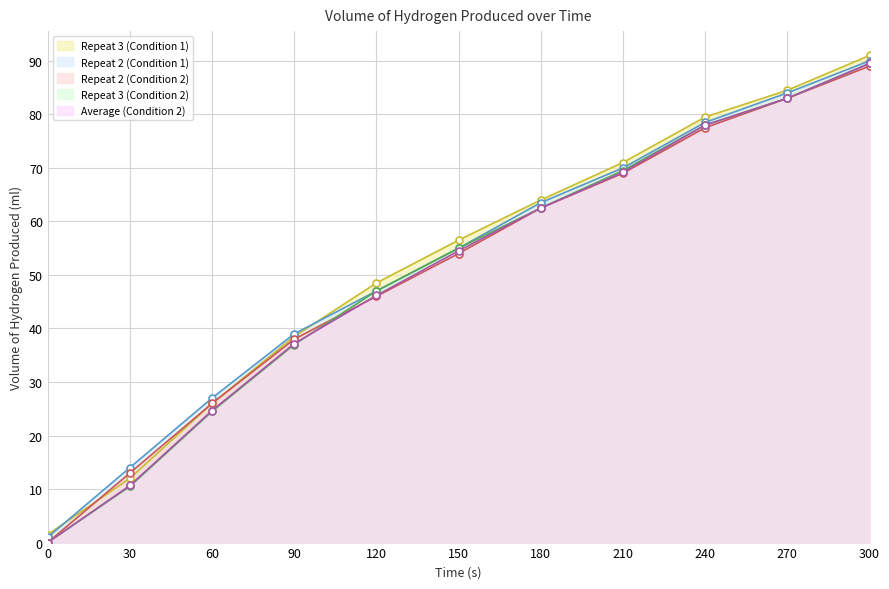

Which series has the largest range (max minus min)?

Repeat 3 (Condition 1)